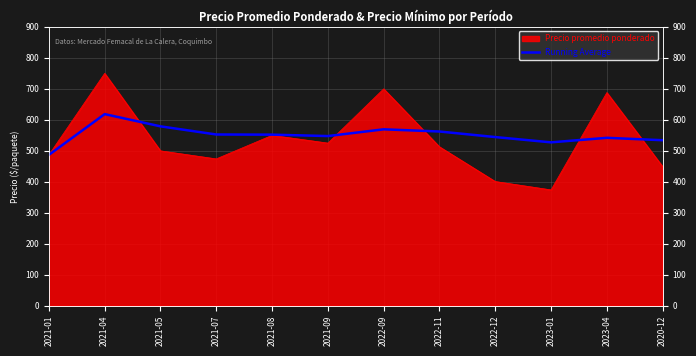

What is the label of the 8th point from the left?

2022-11